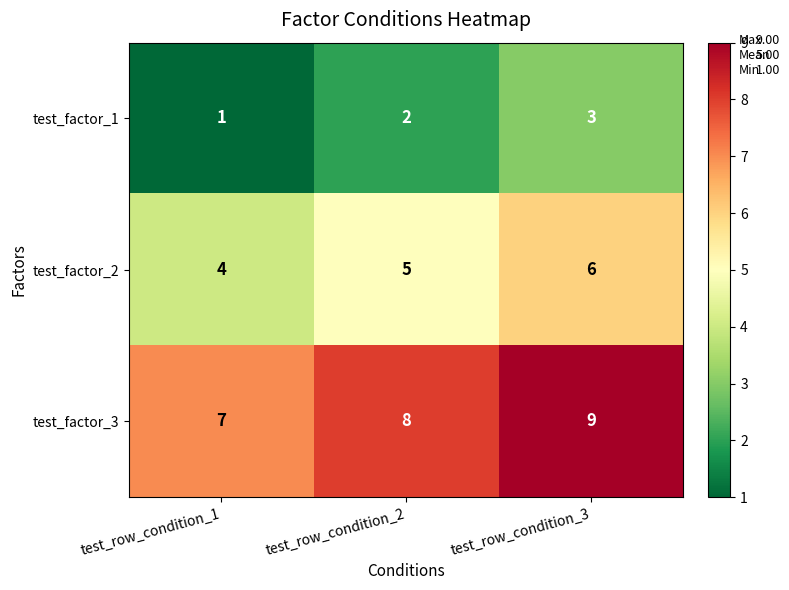

What is the total value across all series at test_row_condition_2?

15